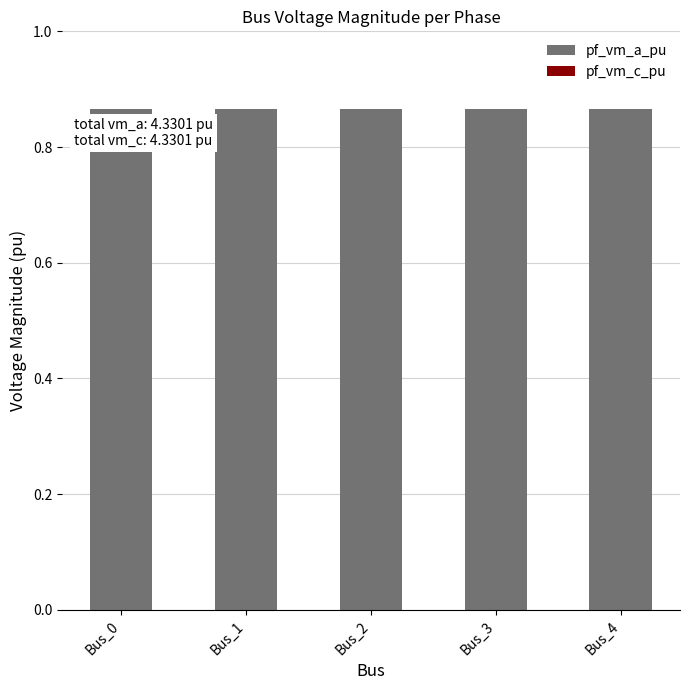

Is it true that pf_vm_a_pu equals 1.4 at Bus_4?

False